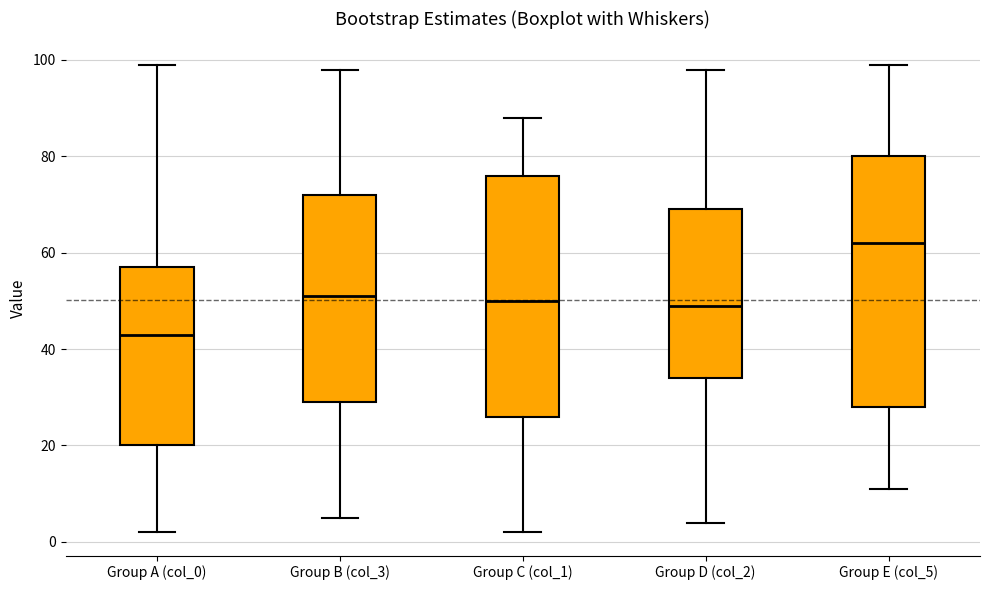

Which box's median line is the lowest?

Group A (col_0)